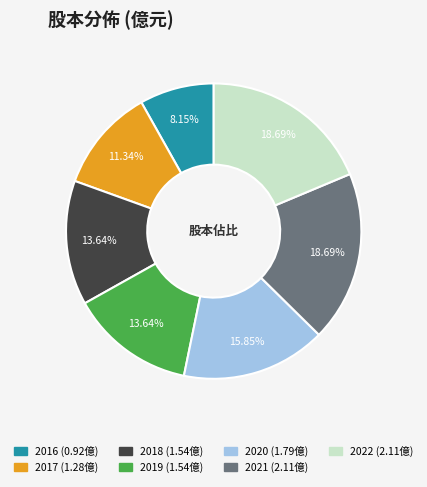

To the nearest percent, what percentage of the pie is 2016?

8%